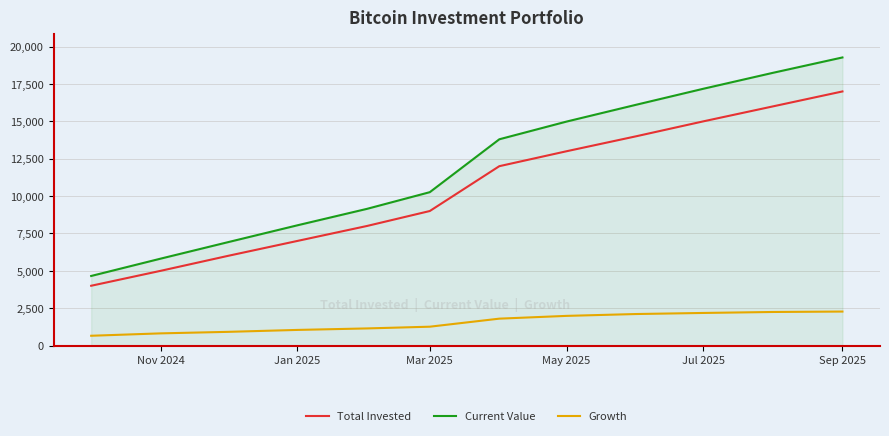

What is the lowest value of the Growth series?

655.1